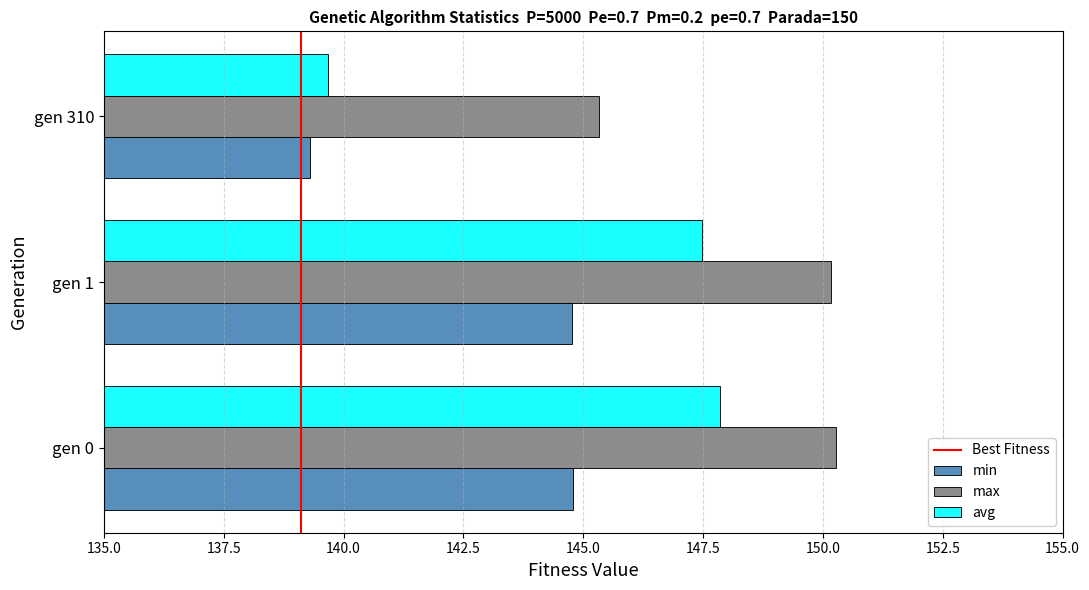

What is the difference between the avg values at gen 310 and gen 0?

8.2